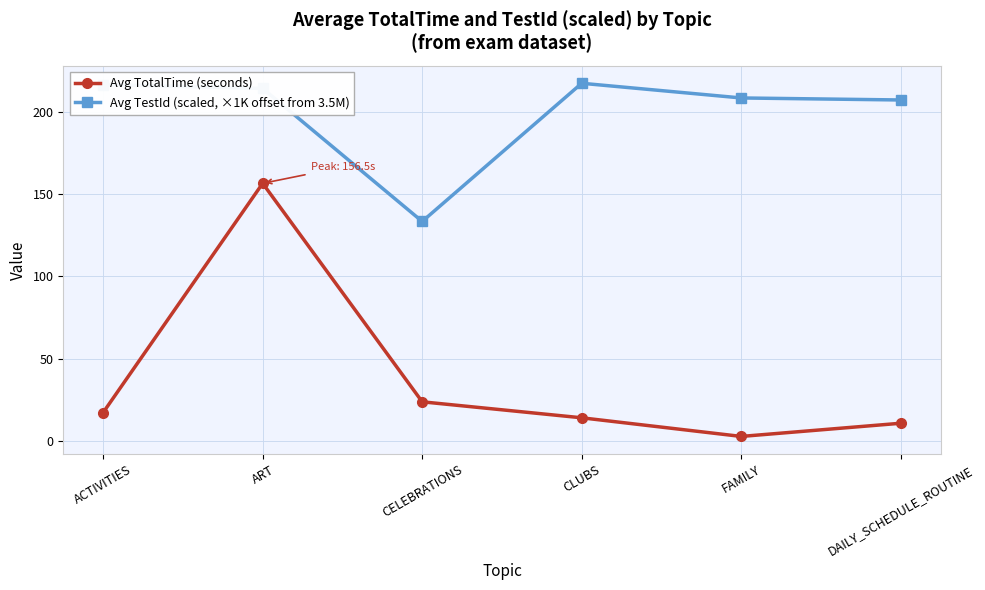

At which label does Avg TotalTime (seconds) reach its minimum?

FAMILY